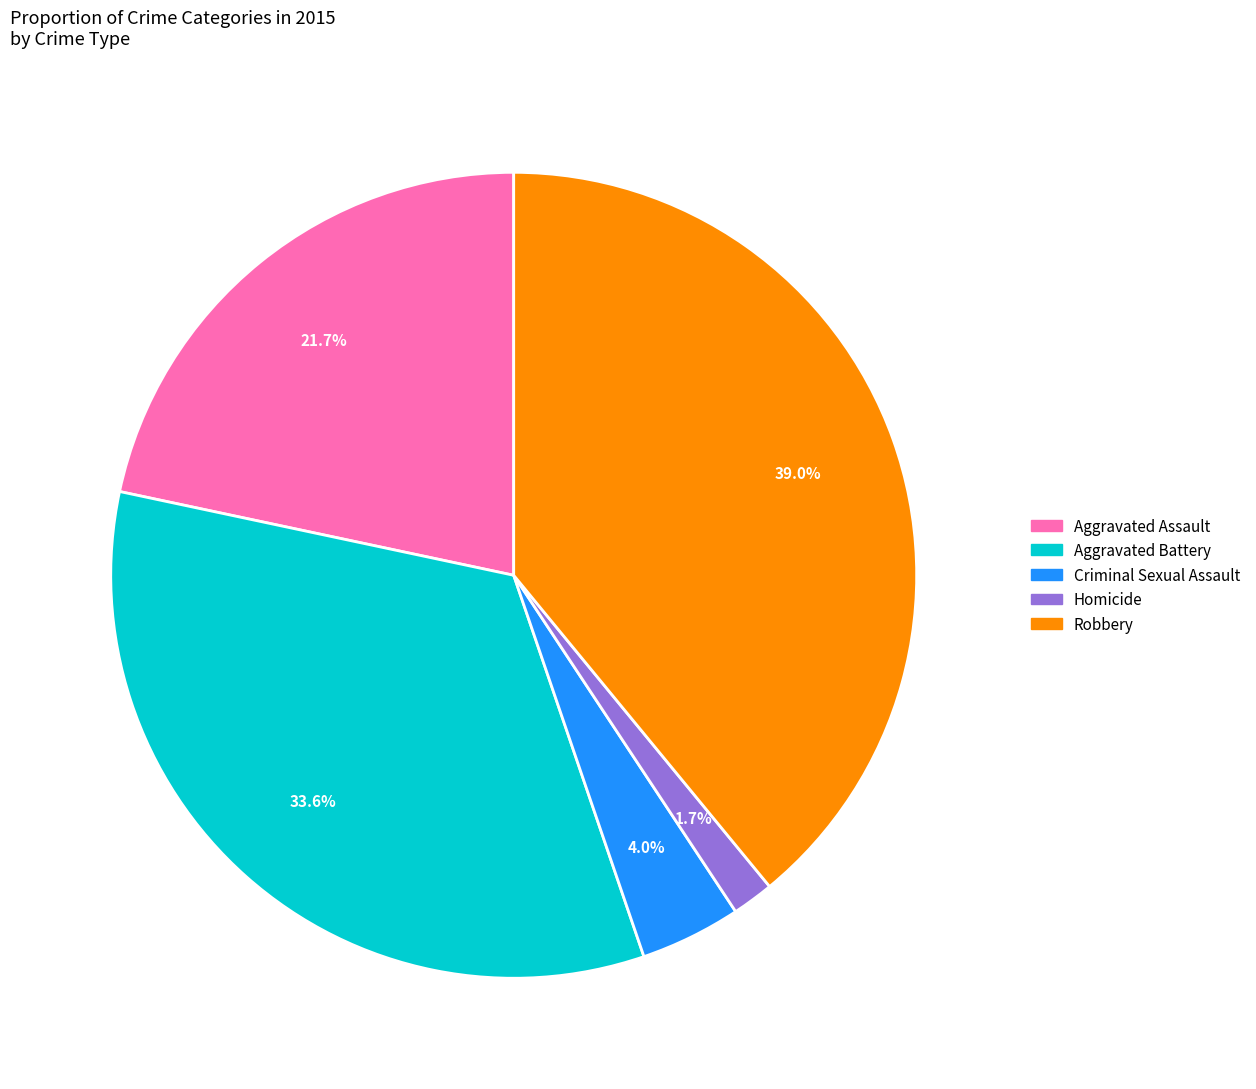

Which category has the smallest portion of the pie?

Homicide